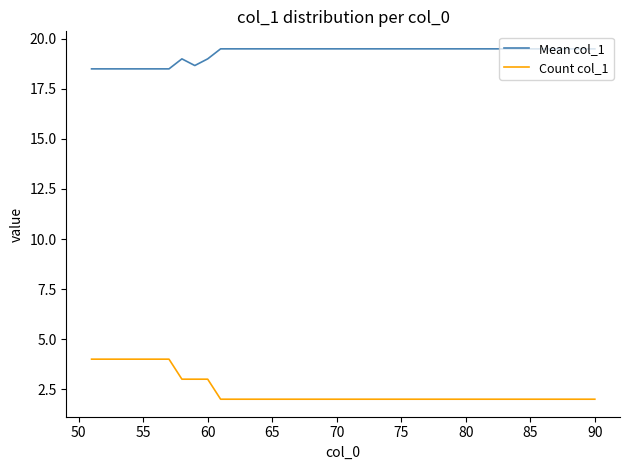

Reading left to right, transcribe all the data shown in this chart.

Mean col_1: 18.5	18.5	18.5	18.5	18.5	18.5	18.5	19.0	18.7	19.0	19.5	19.5	19.5	19.5	19.5	19.5	19.5	19.5	19.5	19.5	19.5	19.5	19.5	19.5	19.5	19.5	19.5	19.5	19.5	19.5	19.5	19.5	19.5	19.5	19.5	19.5	19.5	19.5	19.5	19.5
Count col_1: 4.0	4.0	4.0	4.0	4.0	4.0	4.0	3.0	3.0	3.0	2.0	2.0	2.0	2.0	2.0	2.0	2.0	2.0	2.0	2.0	2.0	2.0	2.0	2.0	2.0	2.0	2.0	2.0	2.0	2.0	2.0	2.0	2.0	2.0	2.0	2.0	2.0	2.0	2.0	2.0